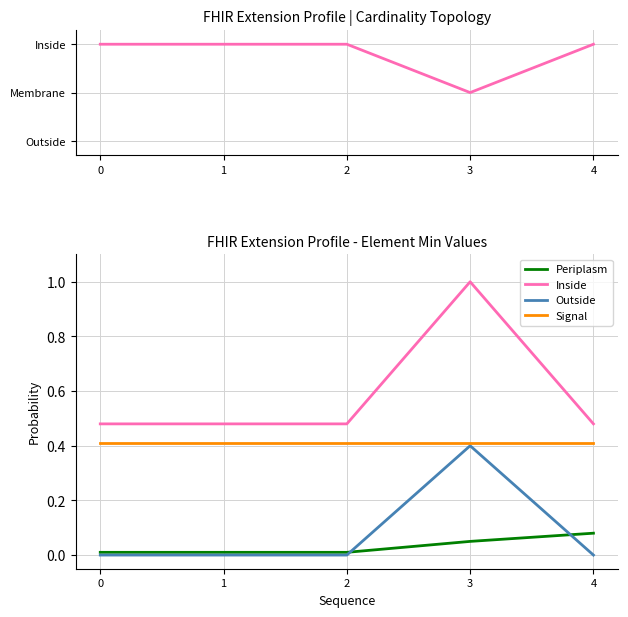

Reading right to left, what are all the values shown in this chart?

Min (topology): 2.0	1.0	2.0	2.0	2.0
Periplasm: 0.1	0.1	0.0	0.0	0.0
Inside: 0.5	1.0	0.5	0.5	0.5
Outside: 0.0	0.4	0.0	0.0	0.0
Signal: 0.4	0.4	0.4	0.4	0.4